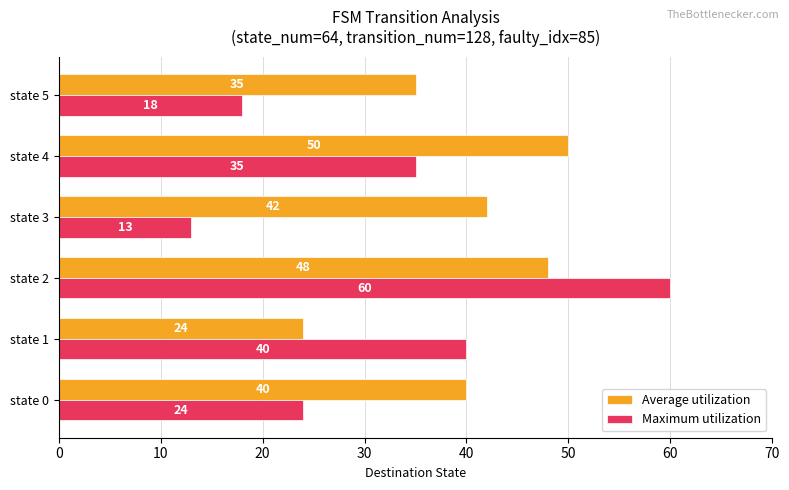

What are all the series names shown in the legend?

Average utilization, Maximum utilization